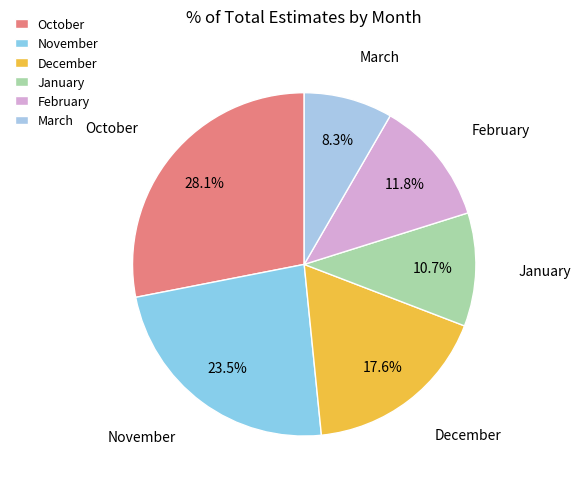

True or false: January accounts for 11% of the total.

True